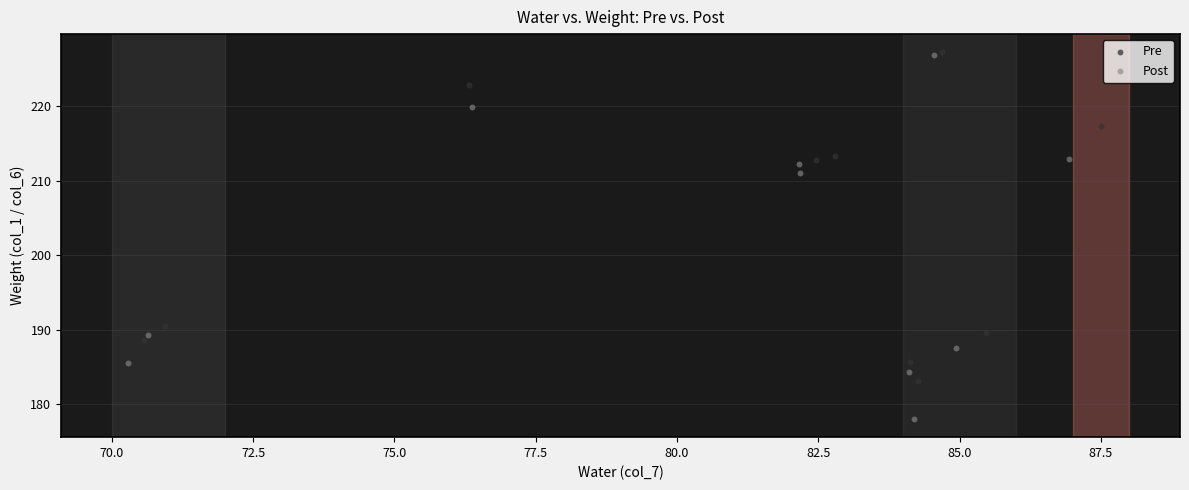

Which series reaches the minimum Y coordinate?

Post